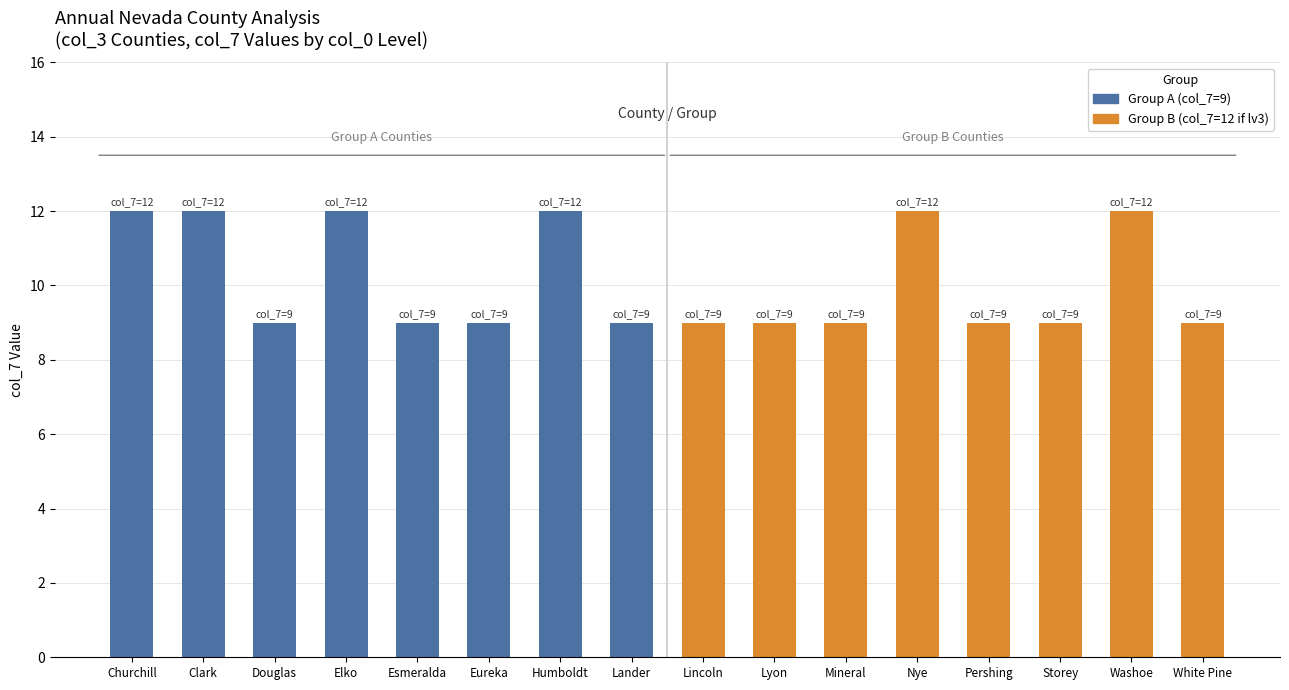

How many bars are there in total?

16